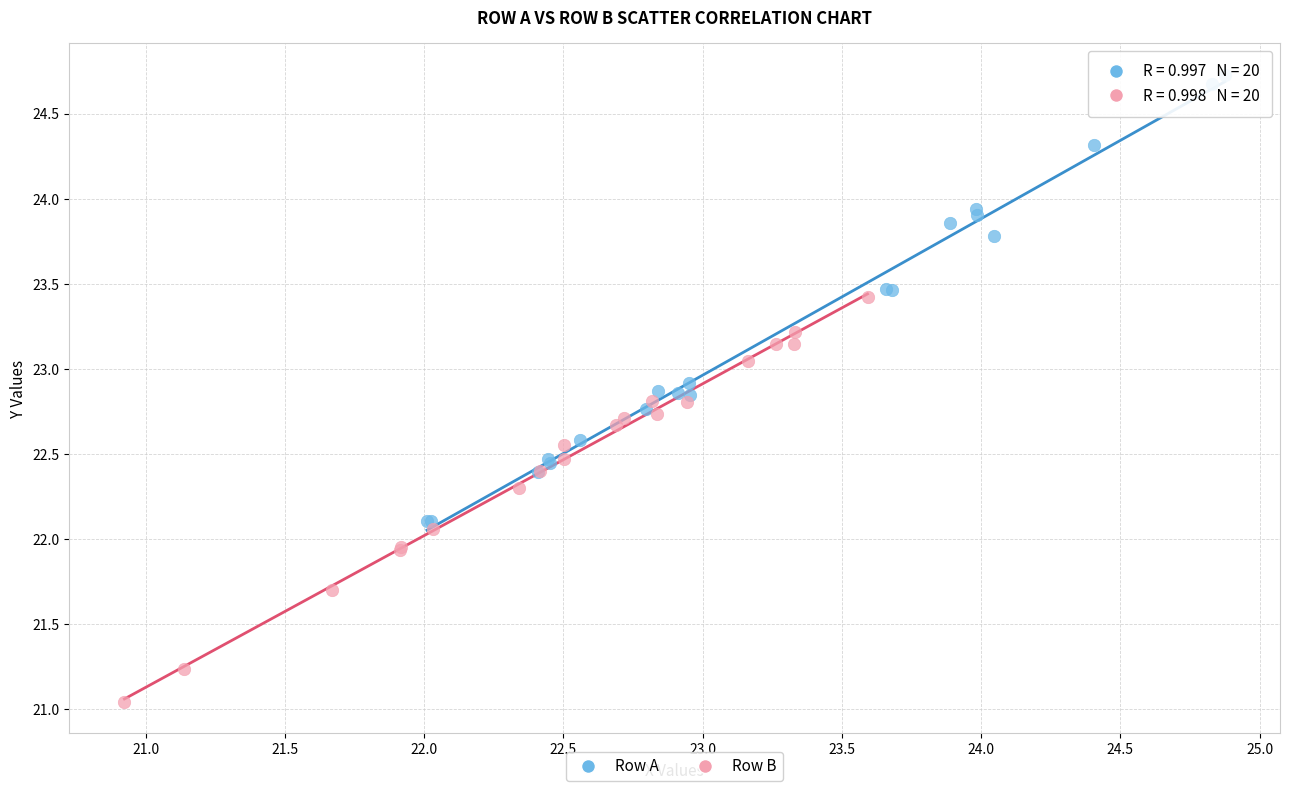

Which series contains the highest Y value?

Row A